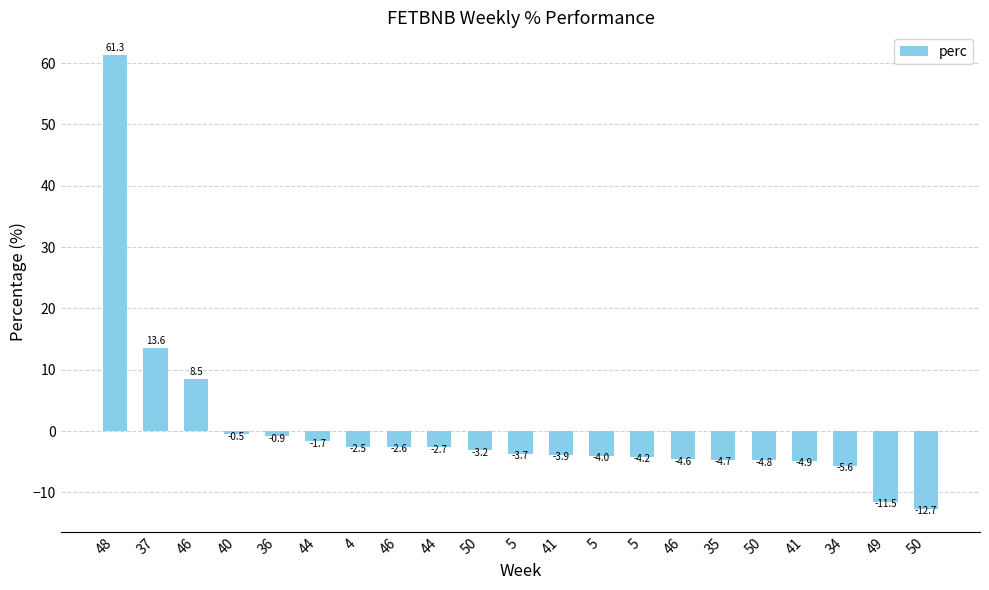

What is the maximum value shown in the chart?

61.3